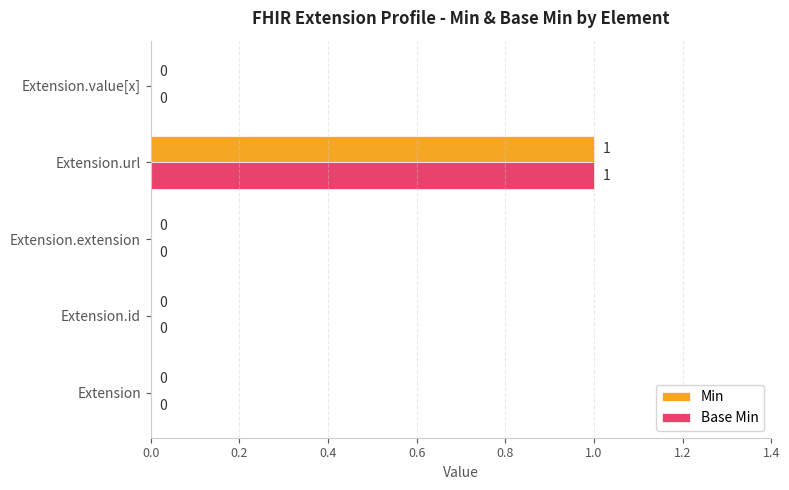

Is it true that Base Min equals 0 at Extension.value[x]?

True